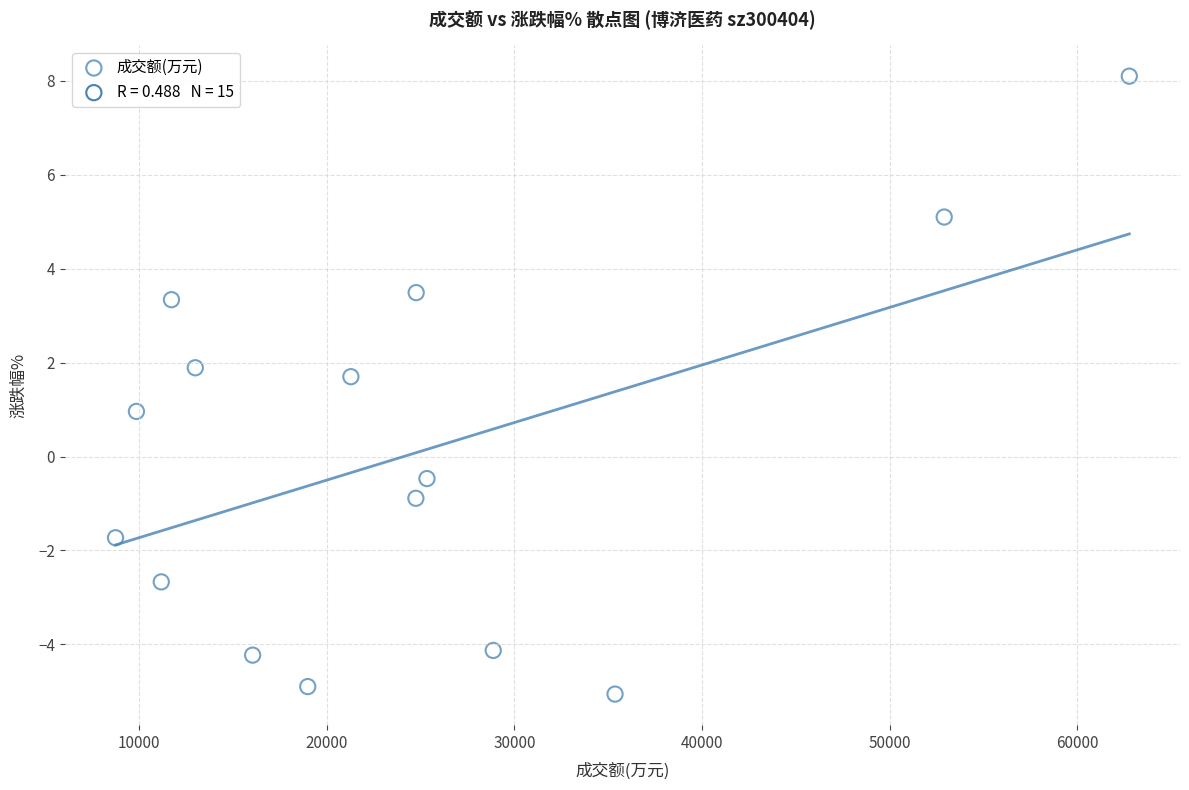

What is the range of Y values (max minus min)?

13.2